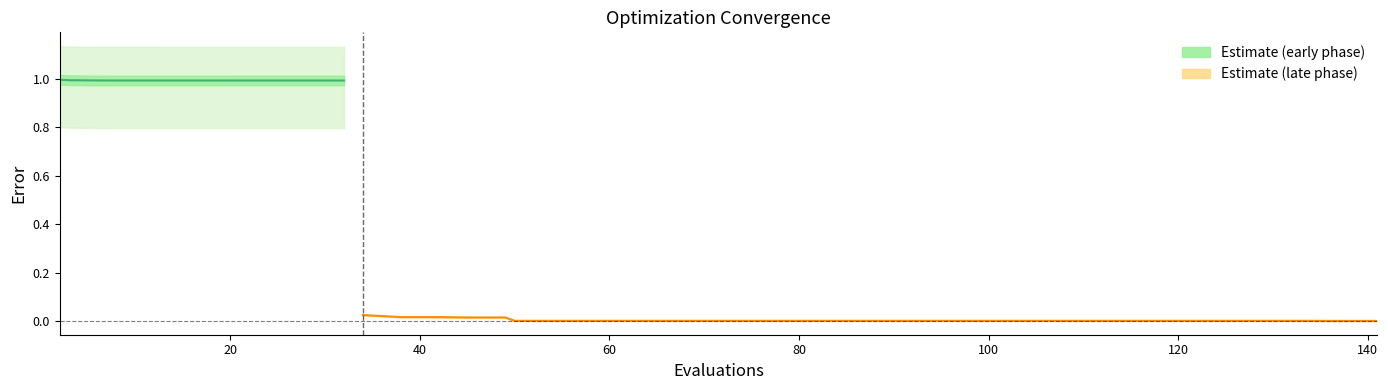

Is the value of mean at 110 greater than the value of best at 74?

Yes